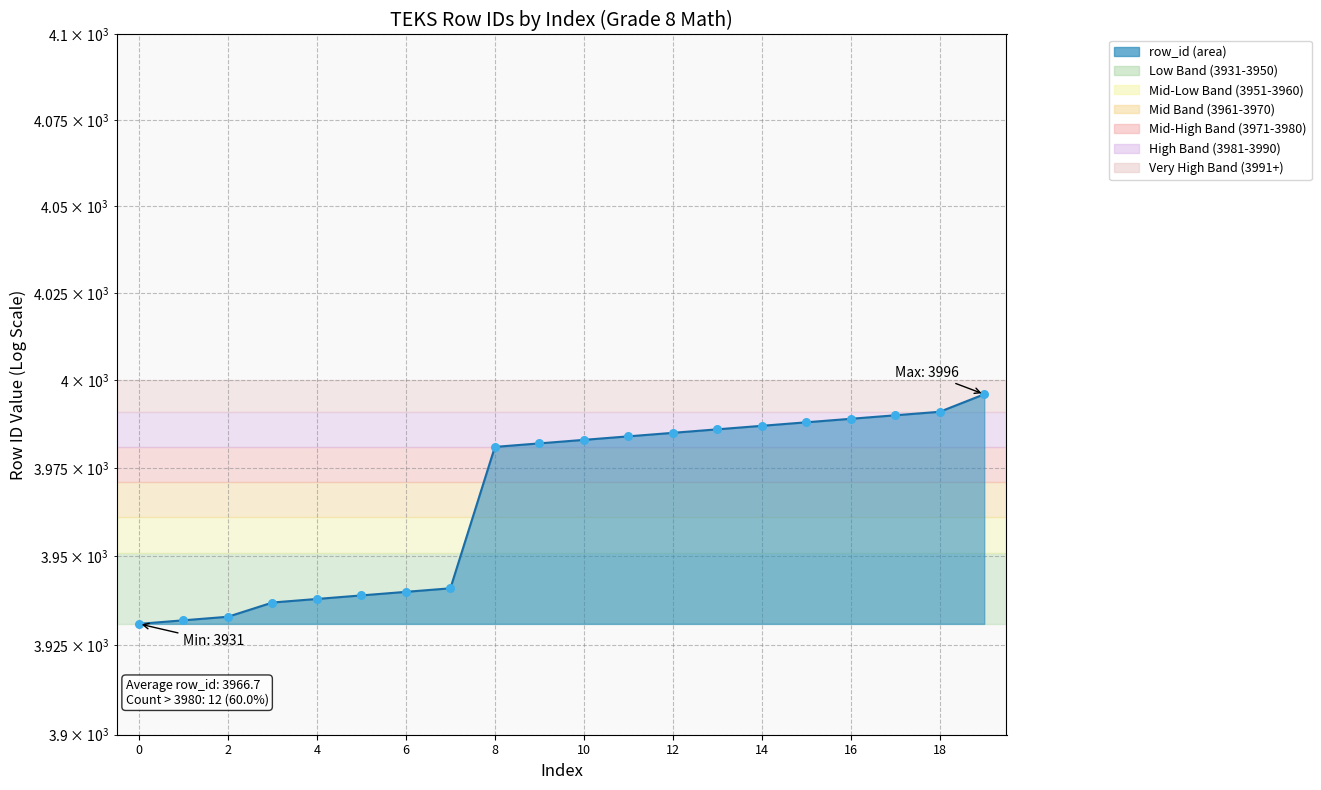

What is the ratio of the value at 14 to the value at 8?

1.0